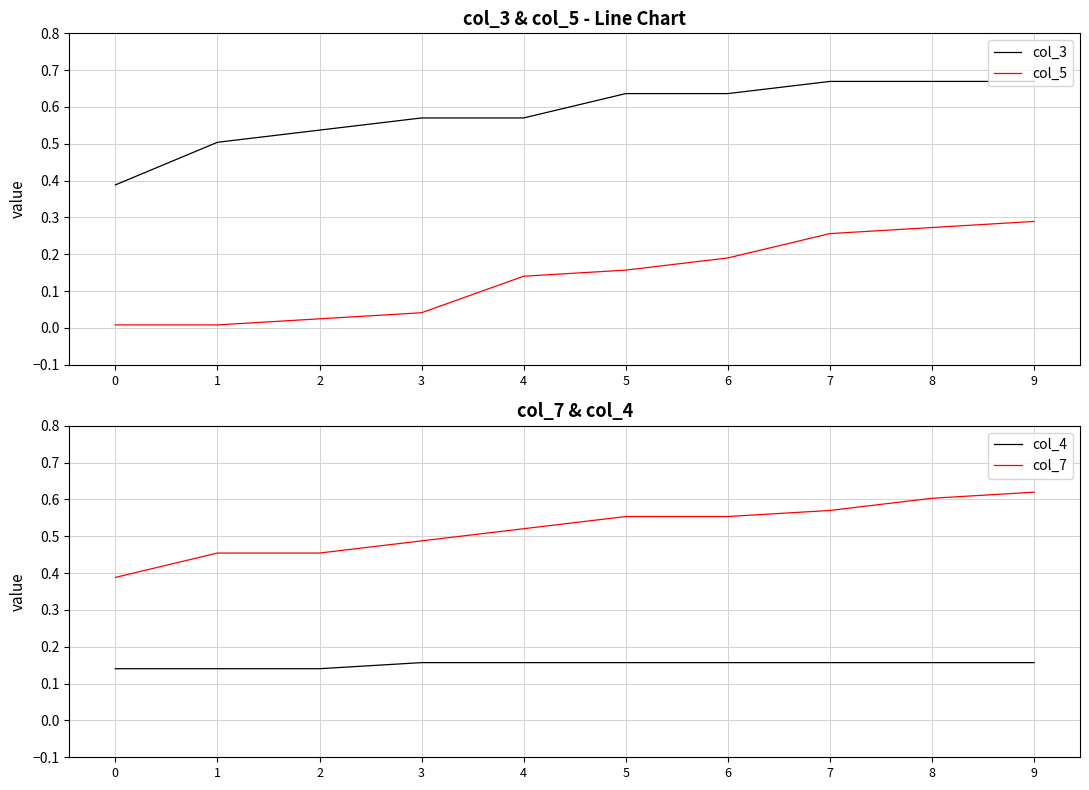

Rank the series at 9 from lowest to highest value.

col_4, col_5, col_7, col_3